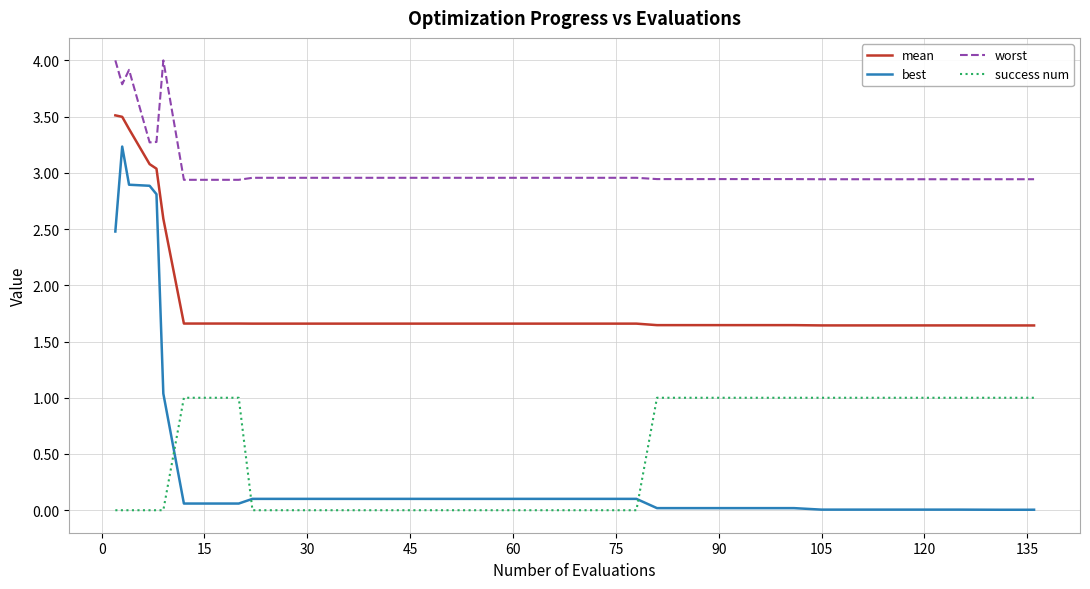

Which series has the largest range (max minus min)?

best